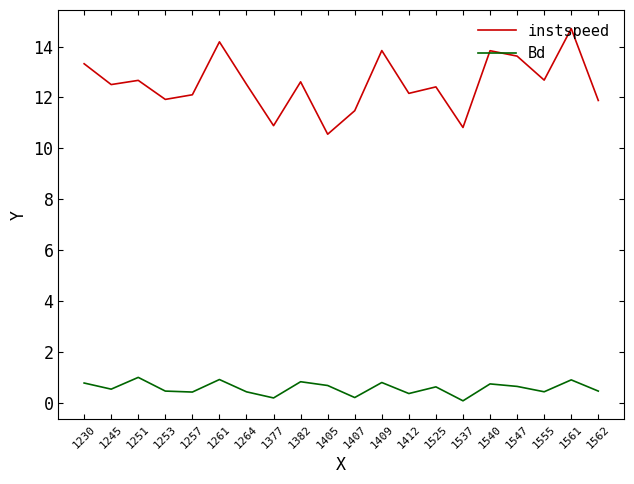

Is the value of instspeed at 1407 greater than the value of Bd at 1377?

Yes